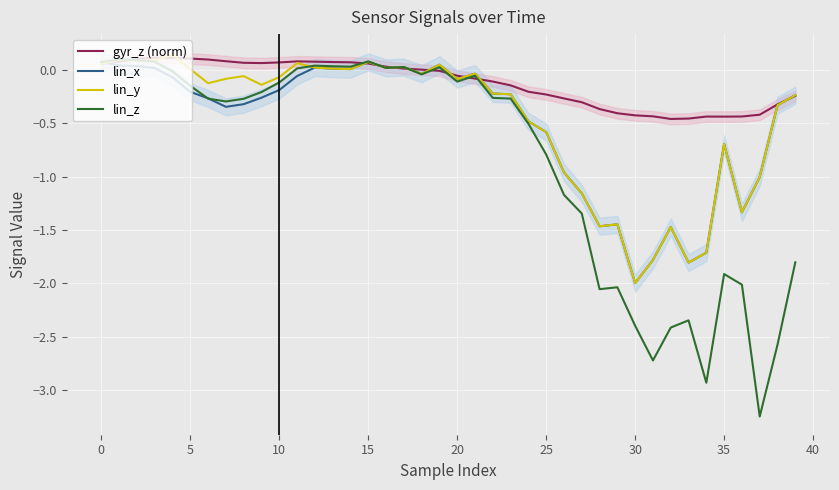

What is the average value of the lin_x series?

-0.5